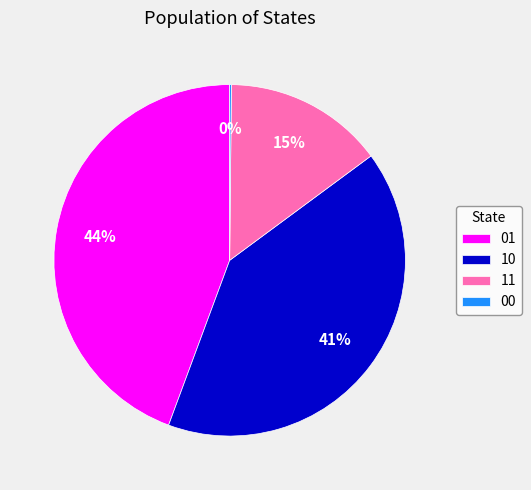

To the nearest percent, what is the average slice percentage?

25%